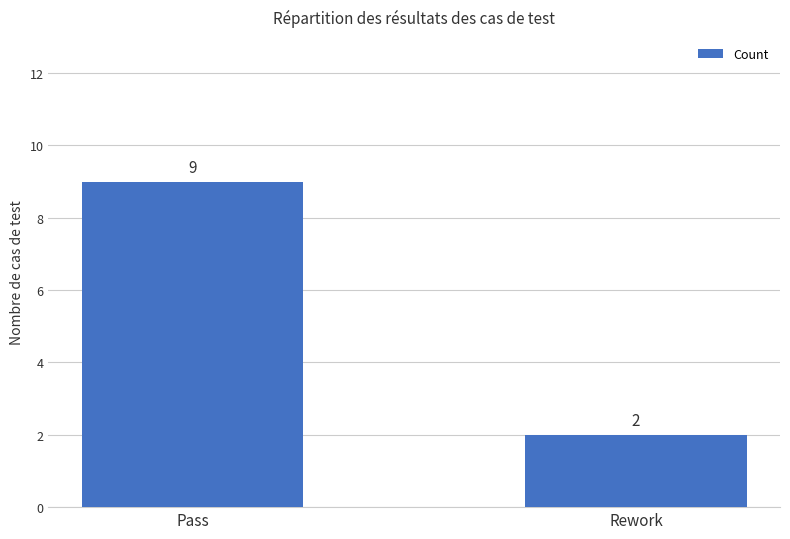

Reading right to left, transcribe all the data shown in this chart.

2	9